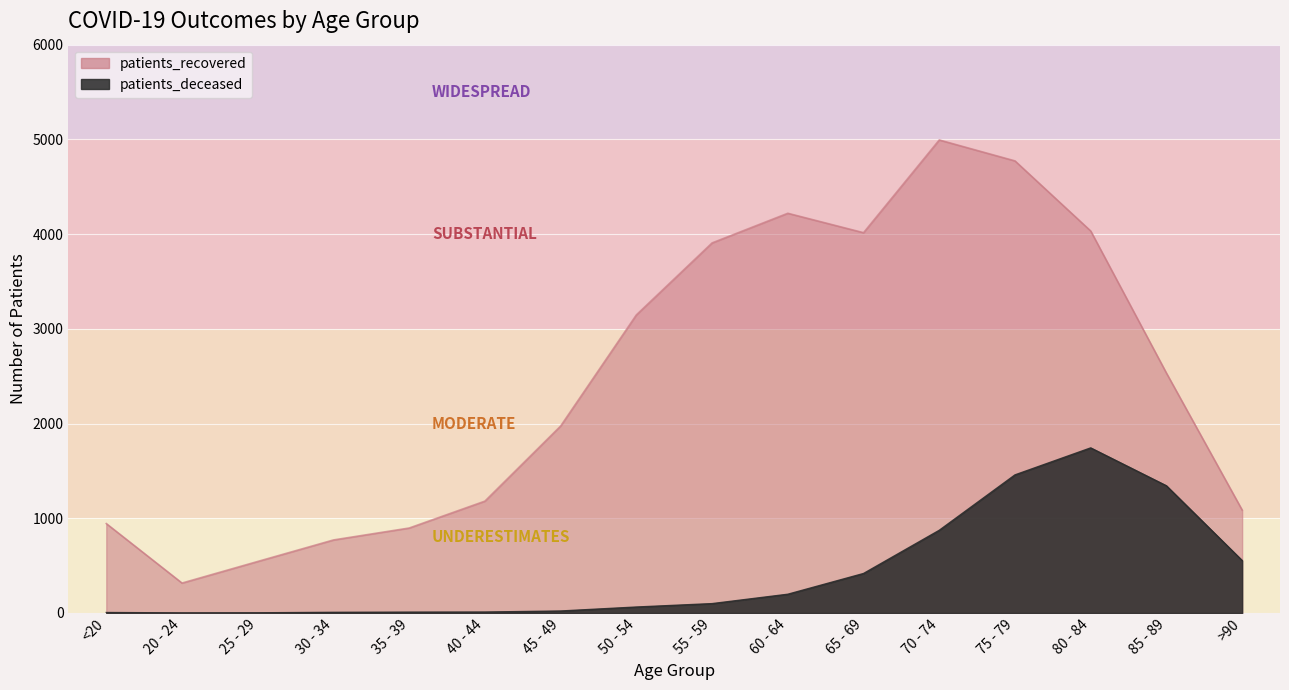

Reading right to left, list all the values displayed in this chart.

patients_deceased: 554	1343	1743	1458	873	417	198	99	63	21	10	9	7	2	1	5
patients_recovered: 1087	2533	4033	4773	4994	4015	4220	3907	3147	1974	1181	897	771	544	316	944